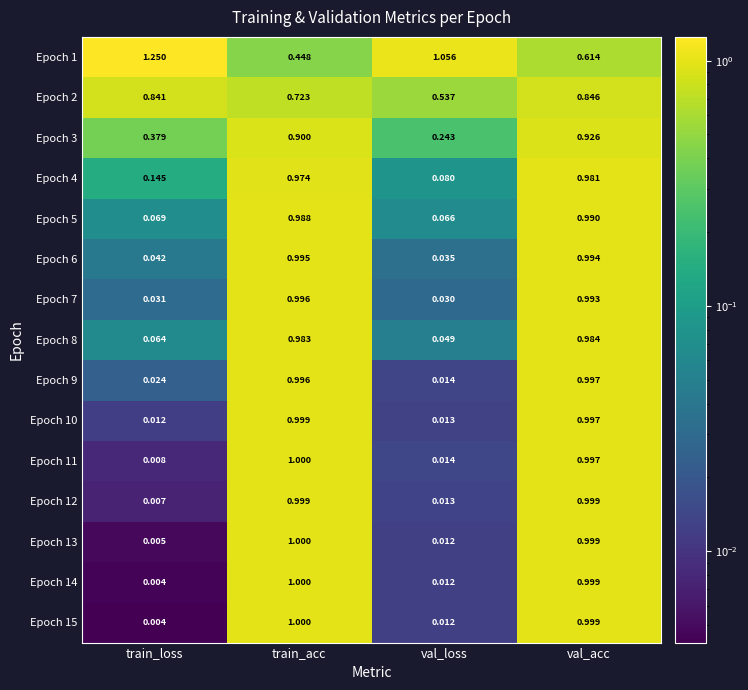

Is the value of Epoch 12 at val_loss greater than the value of Epoch 9 at val_loss?

No